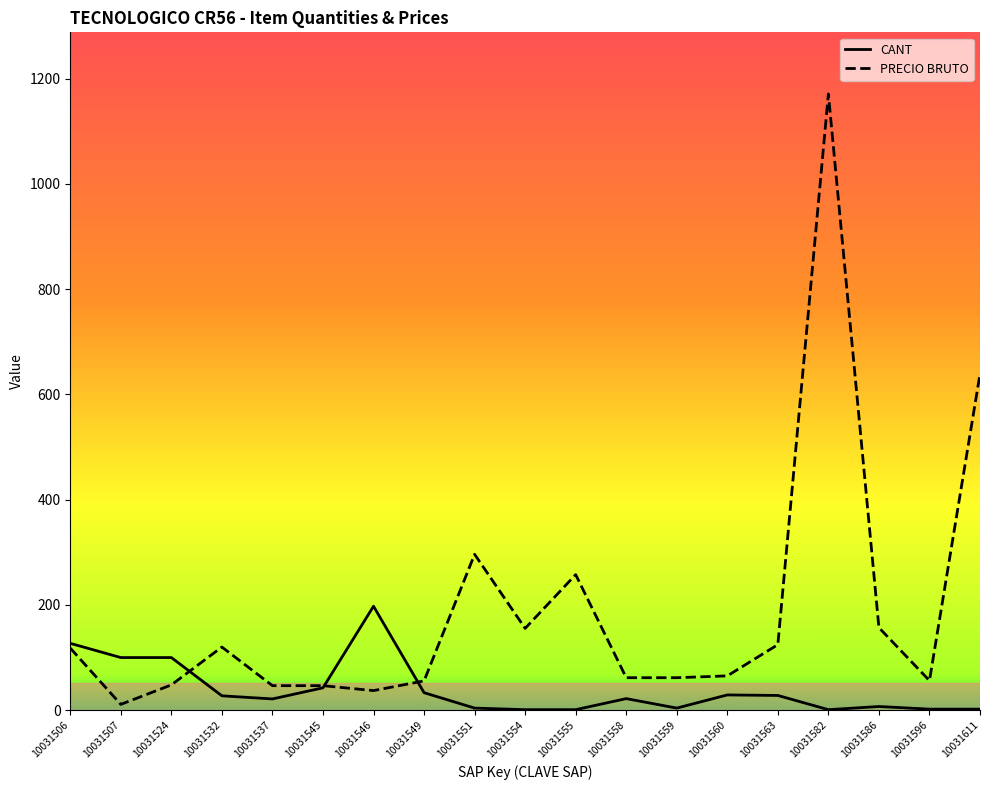

The value of CANT at 10031506 is 127.0. True or false?

True